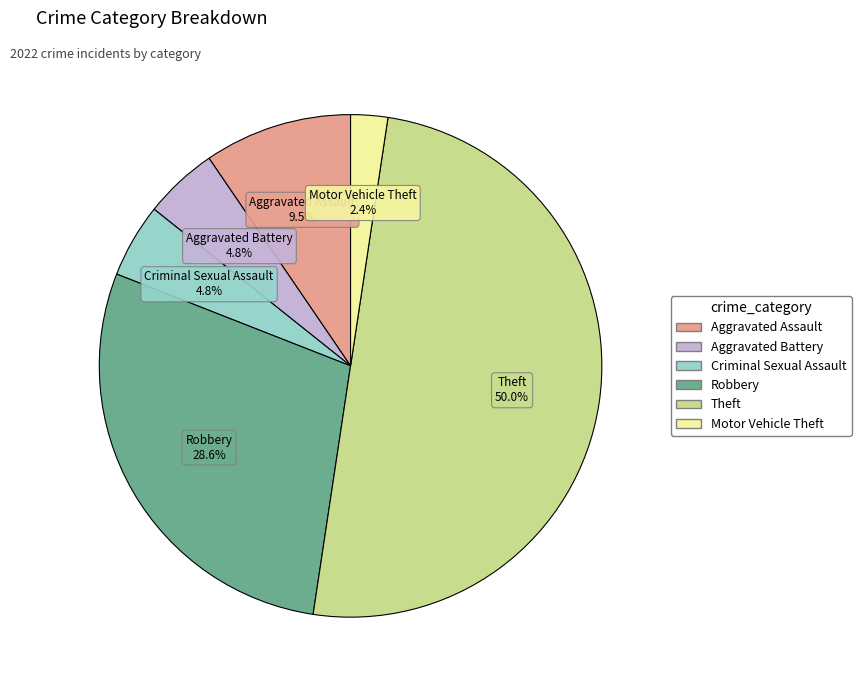

Between Theft and Criminal Sexual Assault, which is larger?

Theft